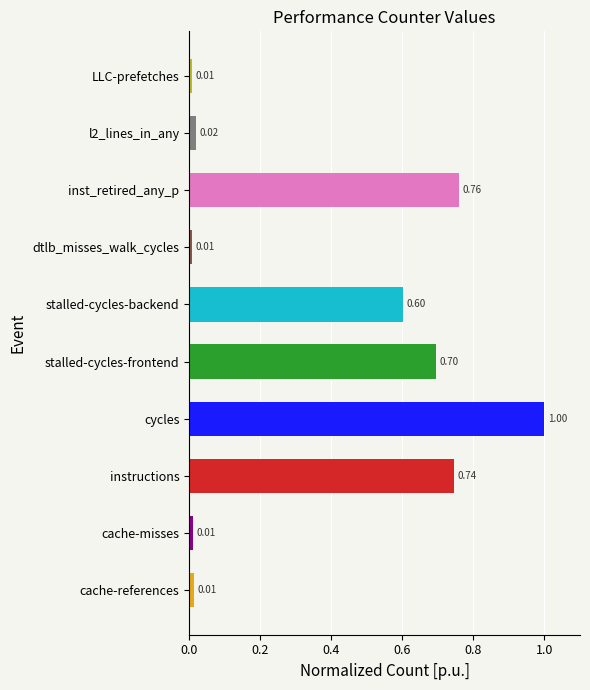

What is the difference between the values at stalled-cycles-backend and cache-references?

0.6